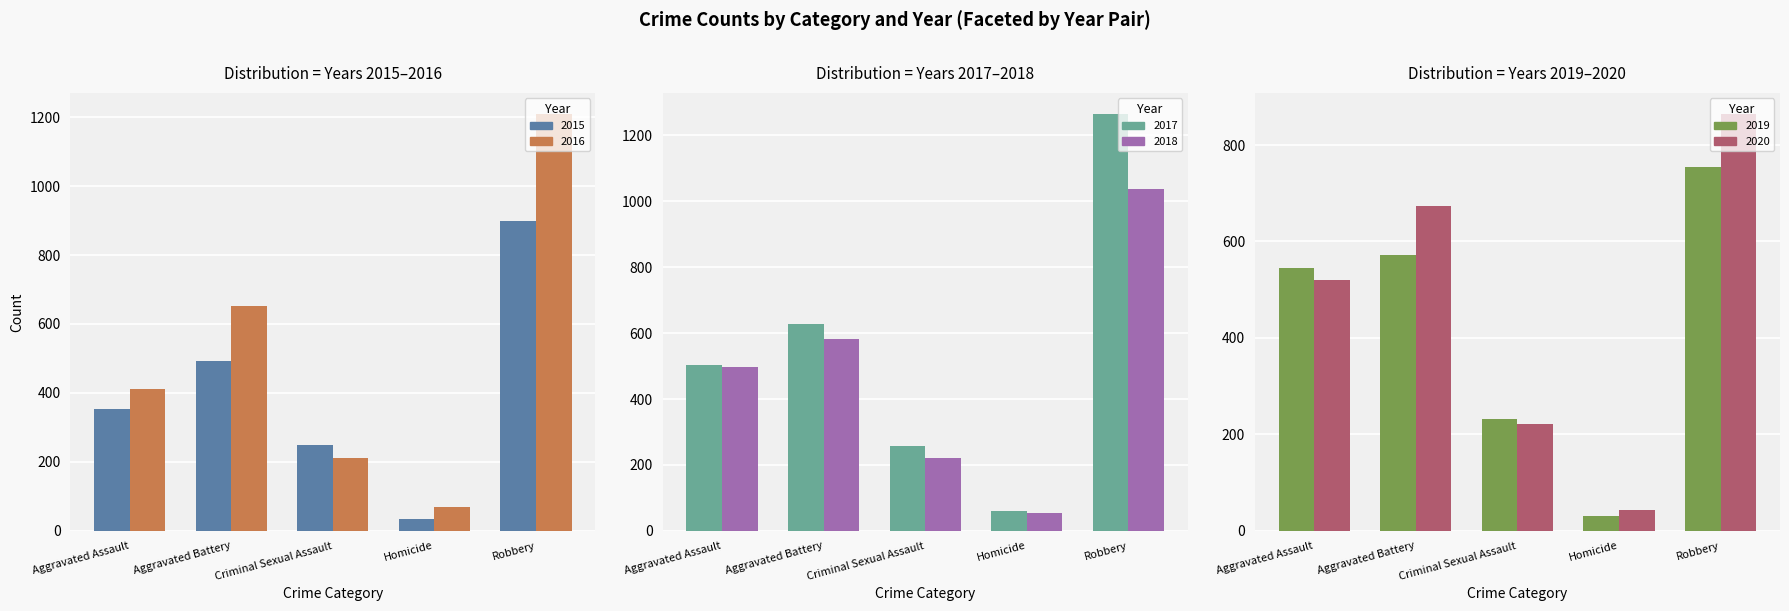

True or false: 2016 has a value of 411 at Aggravated Assault.

True